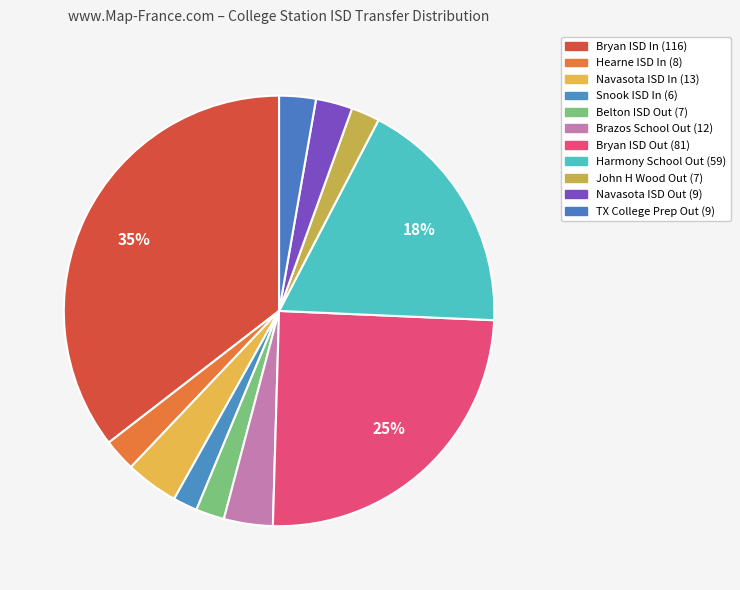

How many segments does this pie chart have?

11